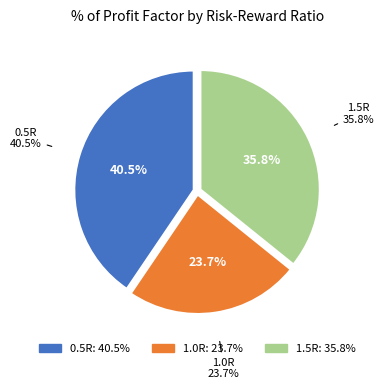

What is the largest slice in the pie chart?

0.5R